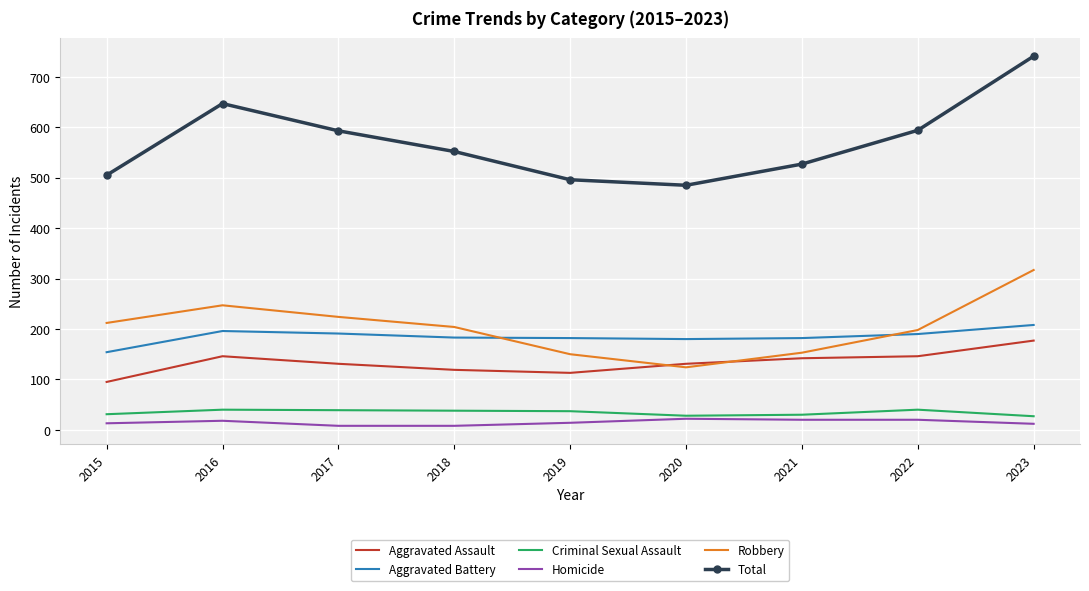

The value of Robbery at 2017 is 224. True or false?

True